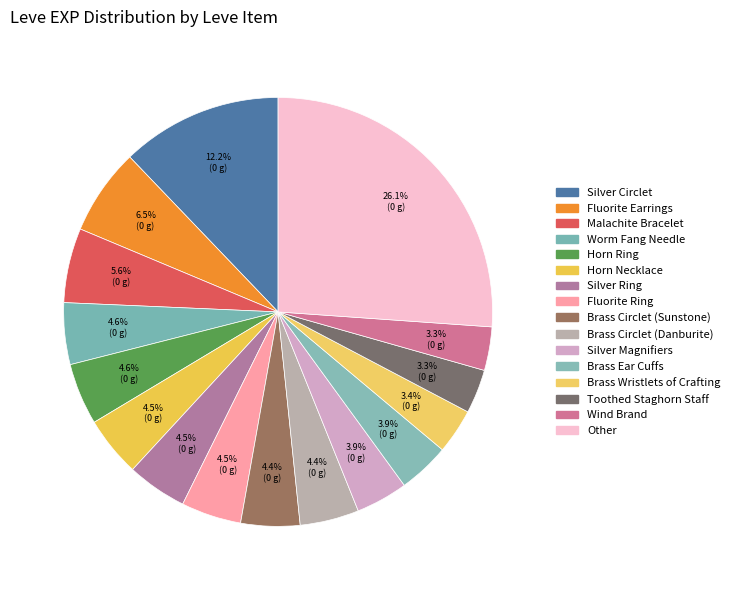

How many slices are in this pie chart?

16